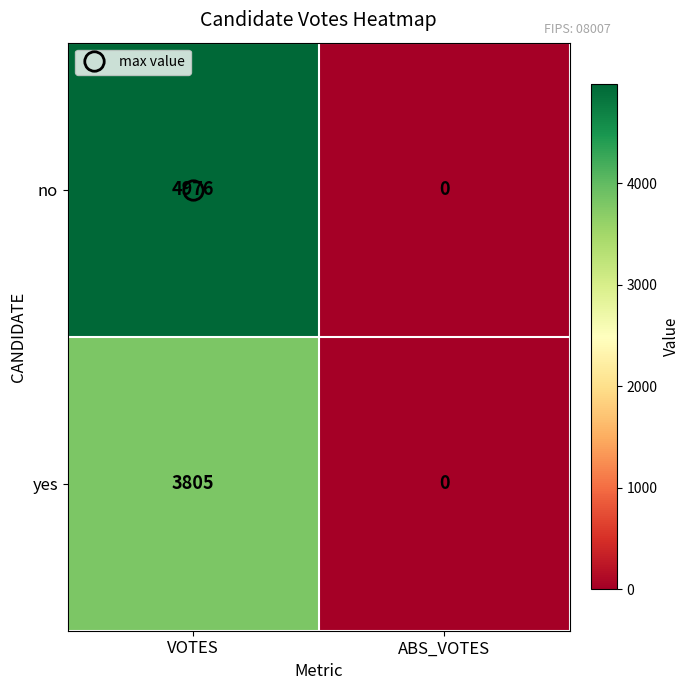

Is it true that yes equals 6278 at VOTES?

False